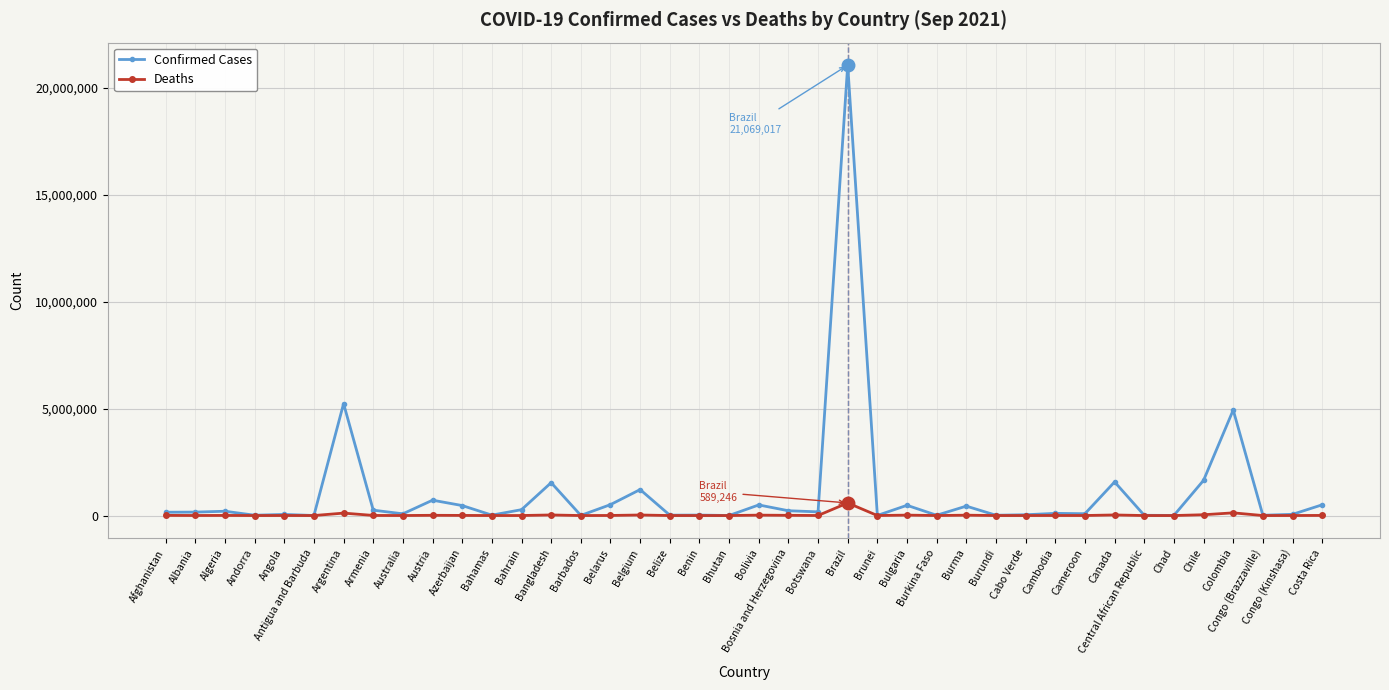

The Deaths series shows 3 at Bhutan. True or false?

True